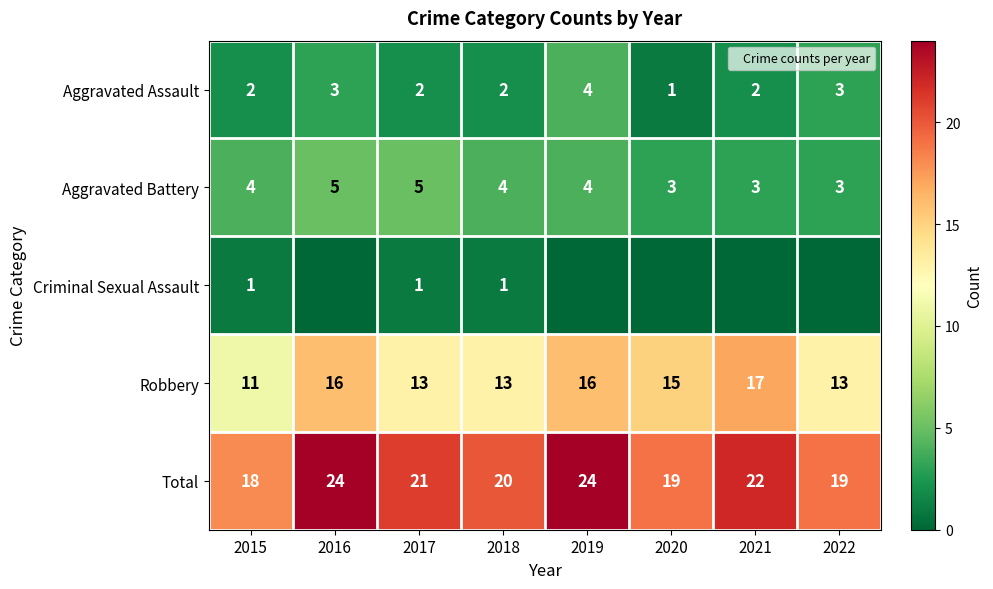

Between 2016 and 2020, which is larger?

2016